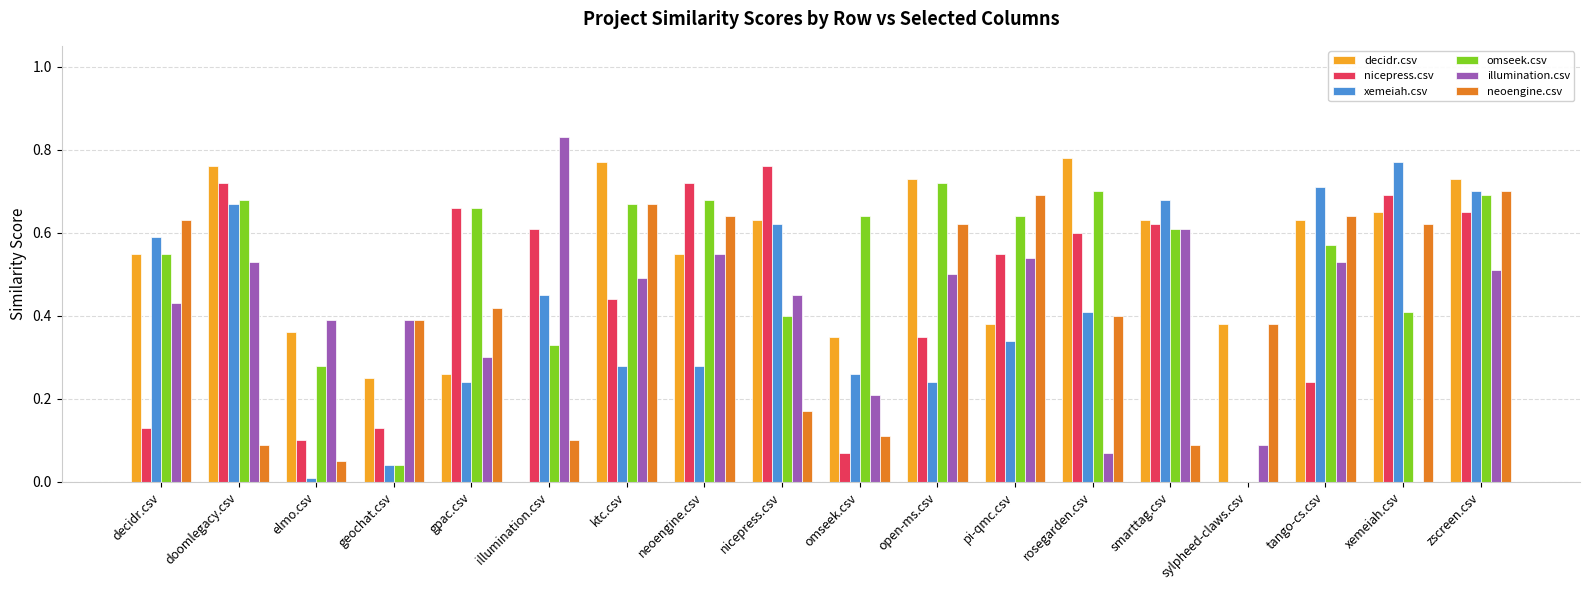

At which category is the sum across all series the highest?

zscreen.csv